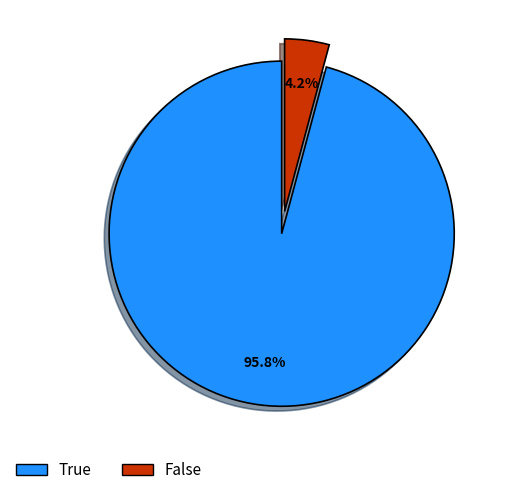

To the nearest percent, what is the difference between the True and False slice percentages?

92%